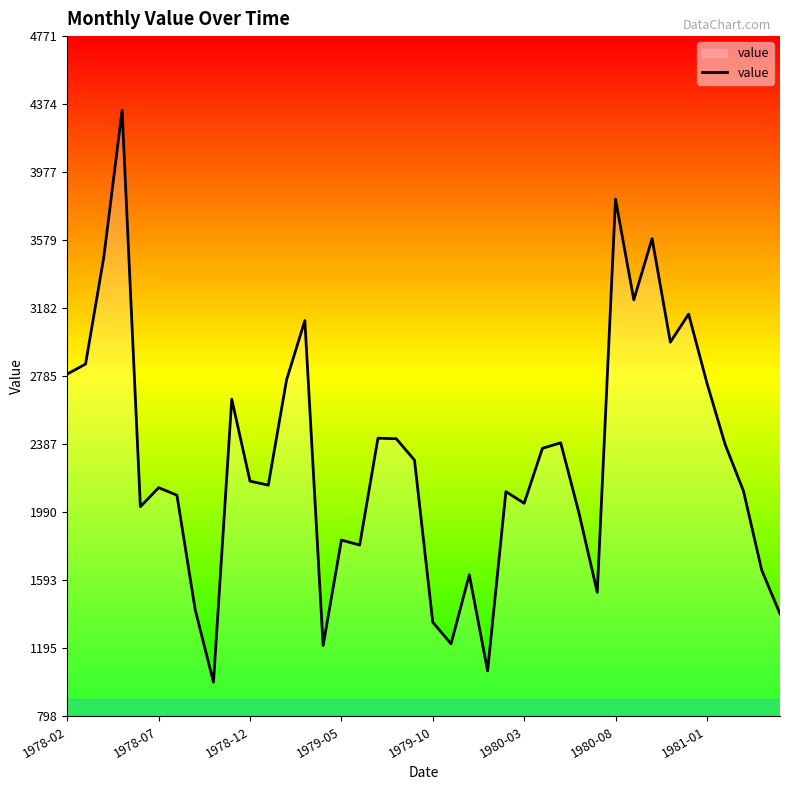

Does the chart display data point markers on the line(s)?

No